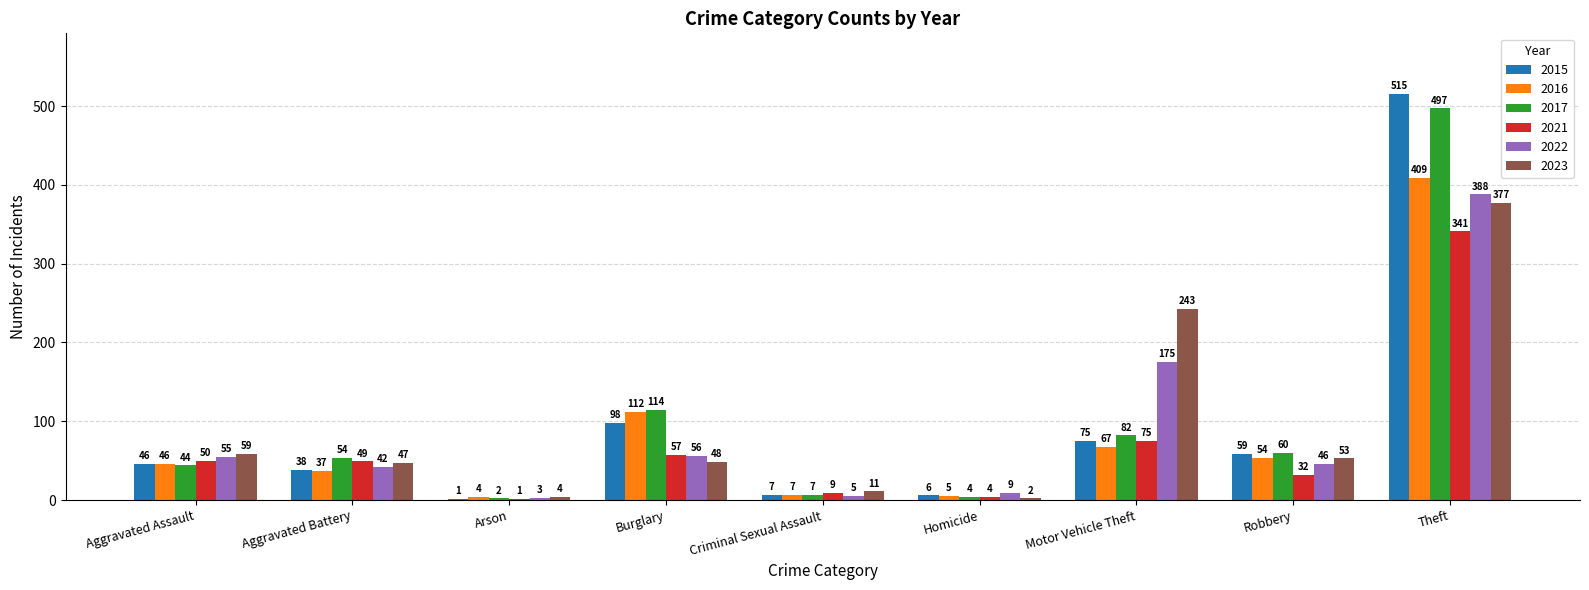

Does the chart contain stacked bars?

No